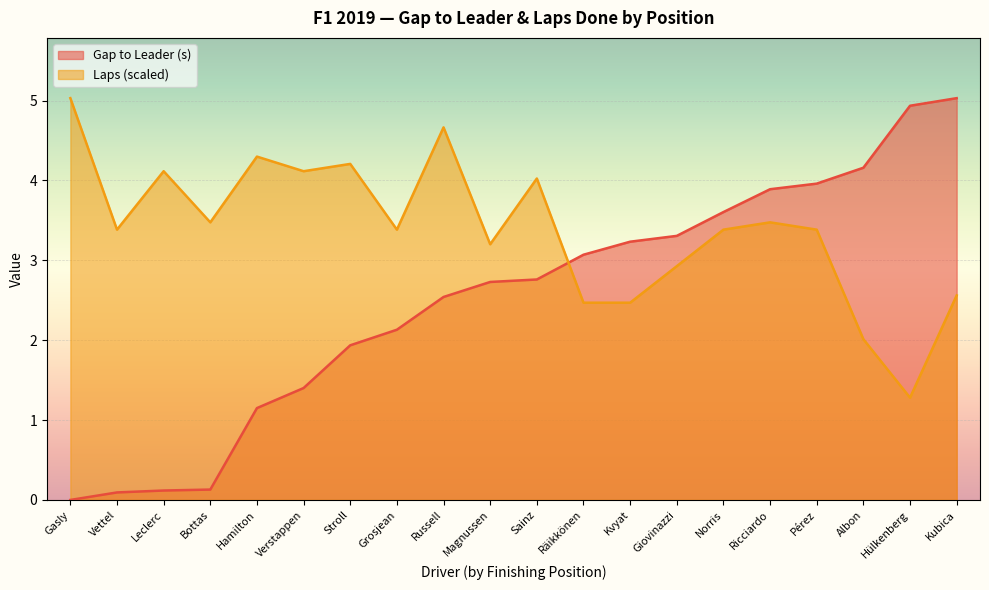

The value of Lap at Pérez is 3.4. True or false?

True